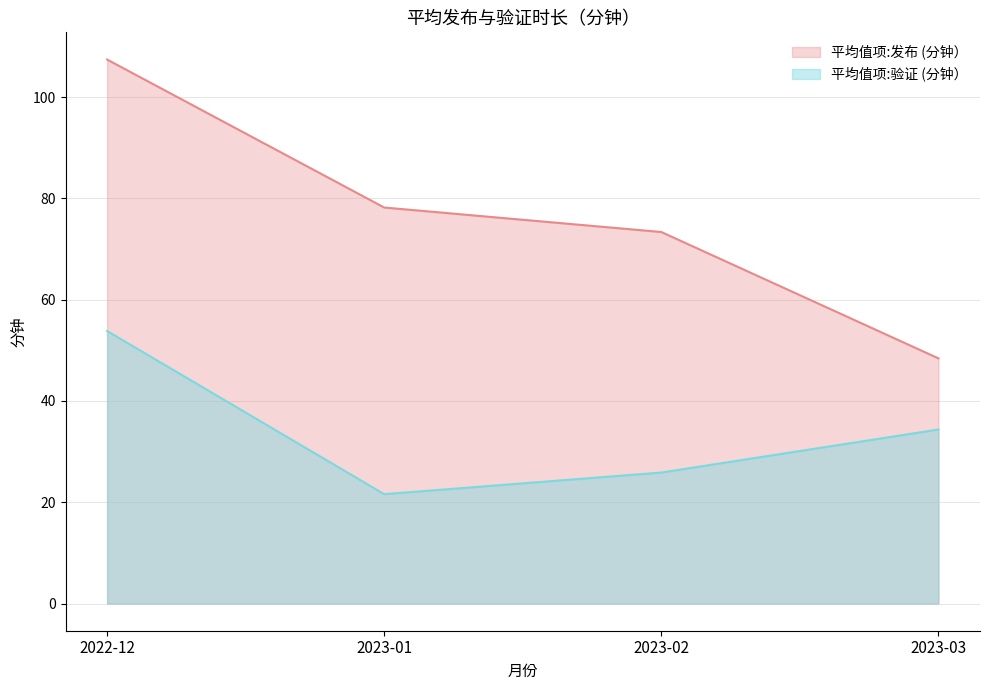

True or false: 平均值项:验证 (分钟） has a value of 53.8 at 2022-12.

True